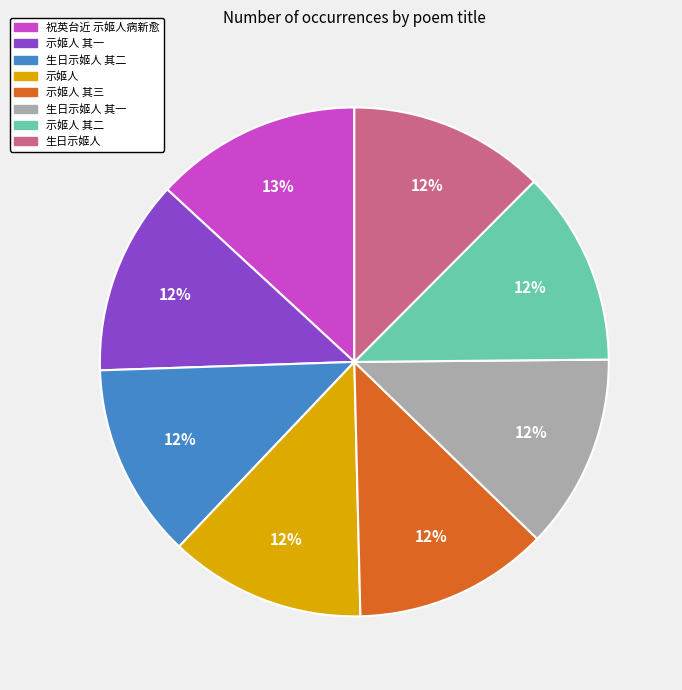

Is there a majority slice in this chart?

No